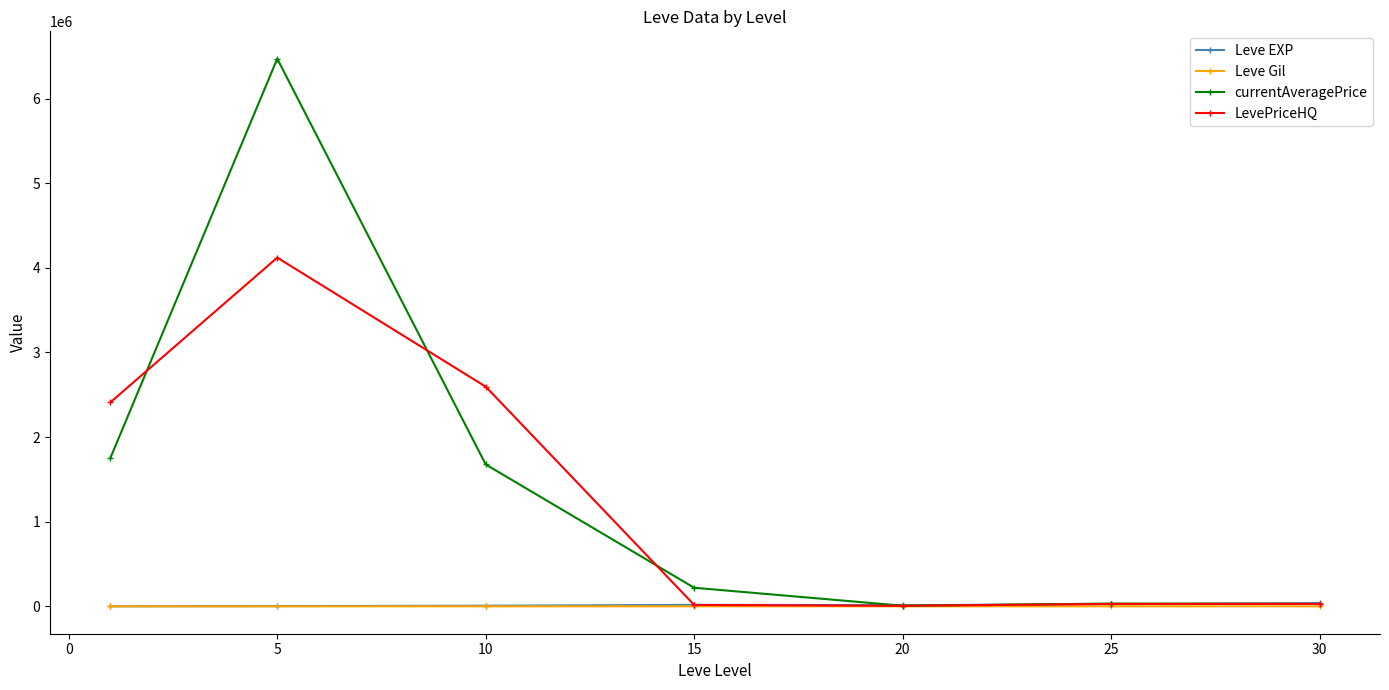

What are all the series names shown in the legend?

Leve EXP, Leve Gil, currentAveragePrice, LevePriceHQ